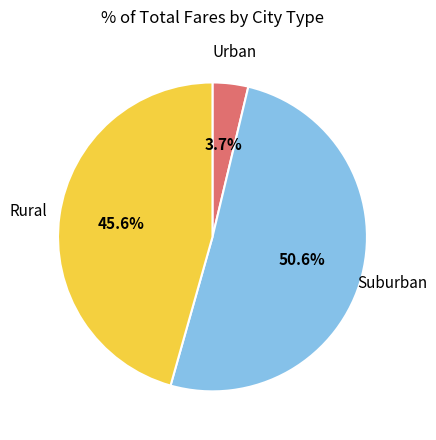

Which category has the biggest portion of the pie?

Suburban